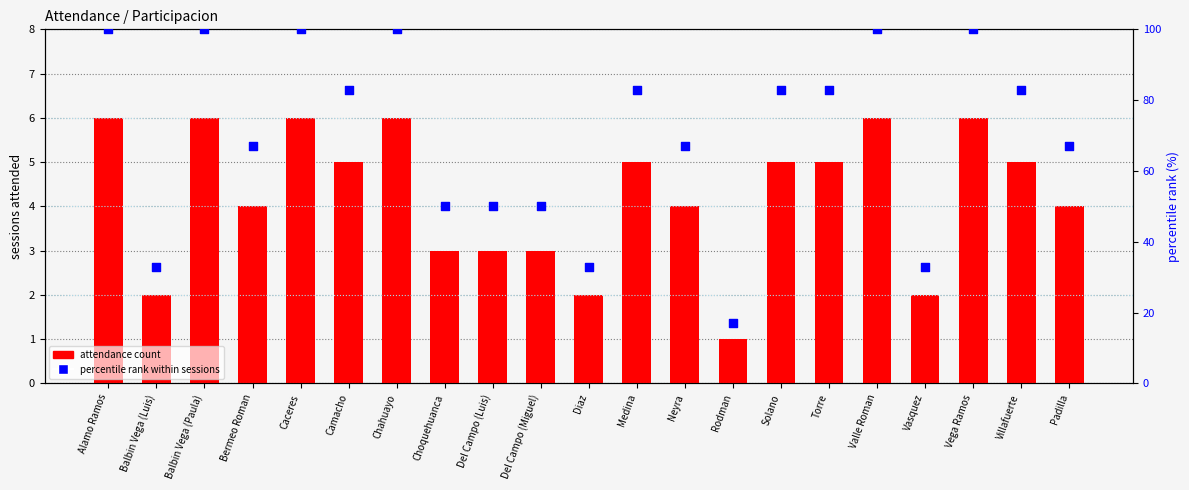

Which series has the largest Y range (max minus min)?

percentile rank within sessions